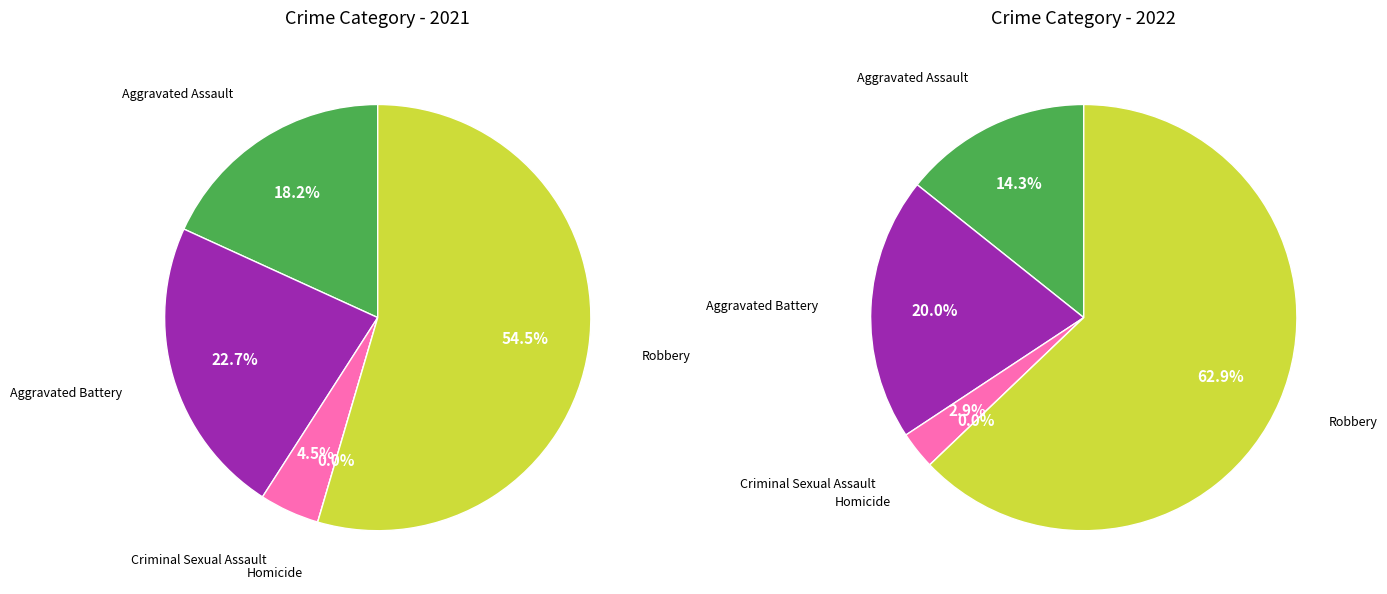

What is the majority slice?

Robbery